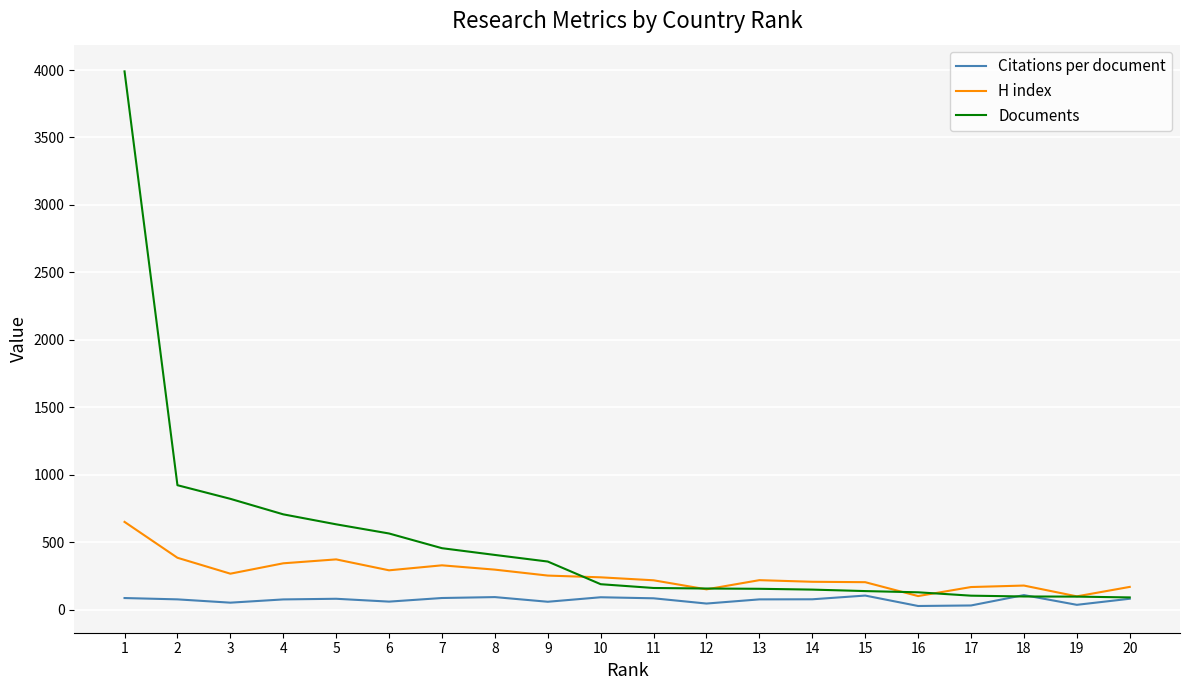

How many categories are shown in the chart?

20